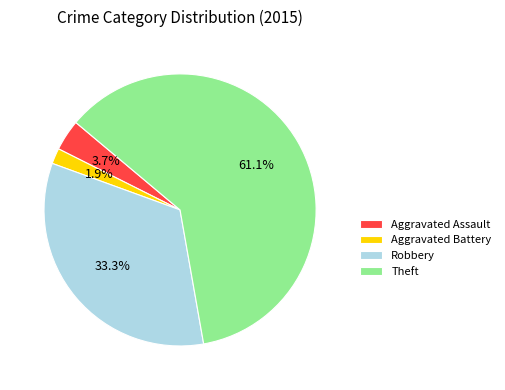

To the nearest percent, what is the combined percentage of Robbery and Aggravated Assault?

37%